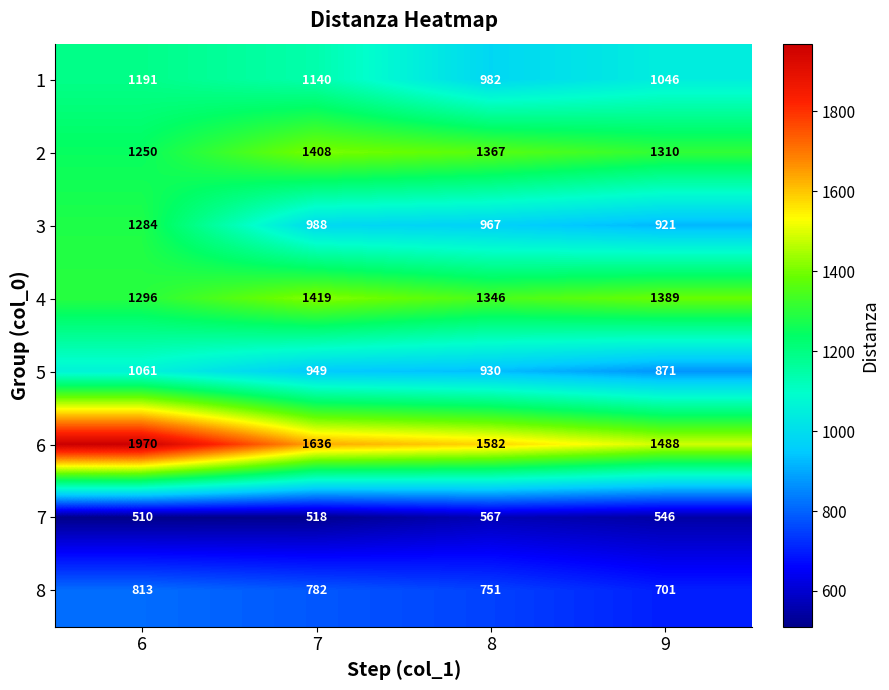

What is the total value across all series at 7?

8840